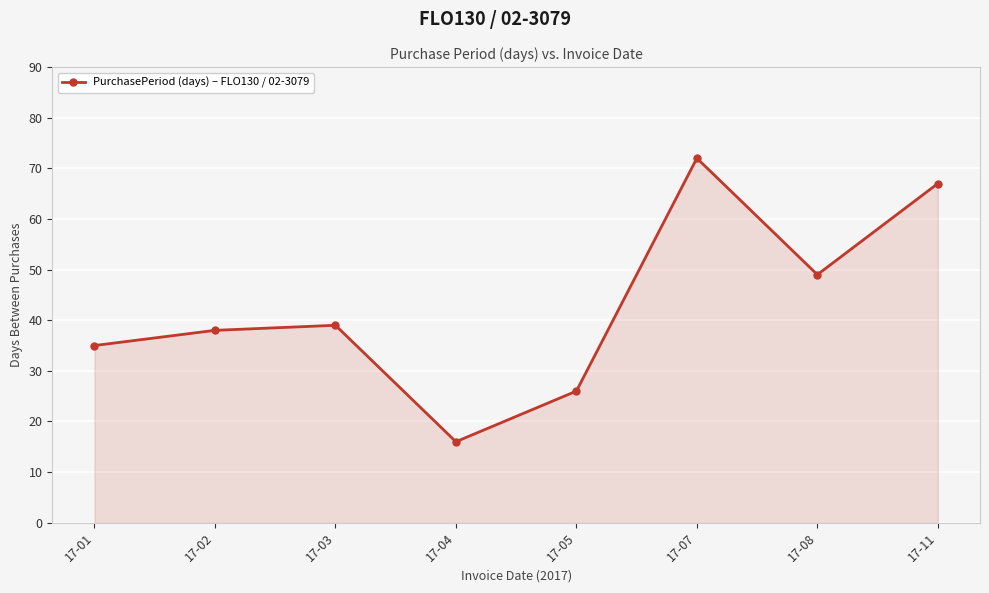

The chart shows a value of 26 at 17-05. True or false?

True